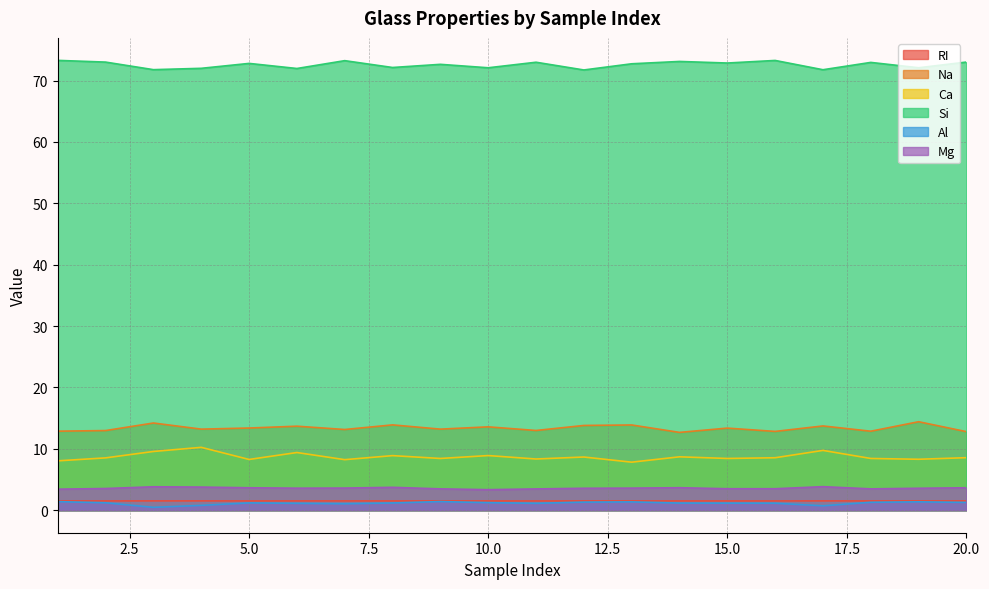

Rank the series at 20 from lowest to highest value.

Al, RI, Mg, Ca, Na, Si